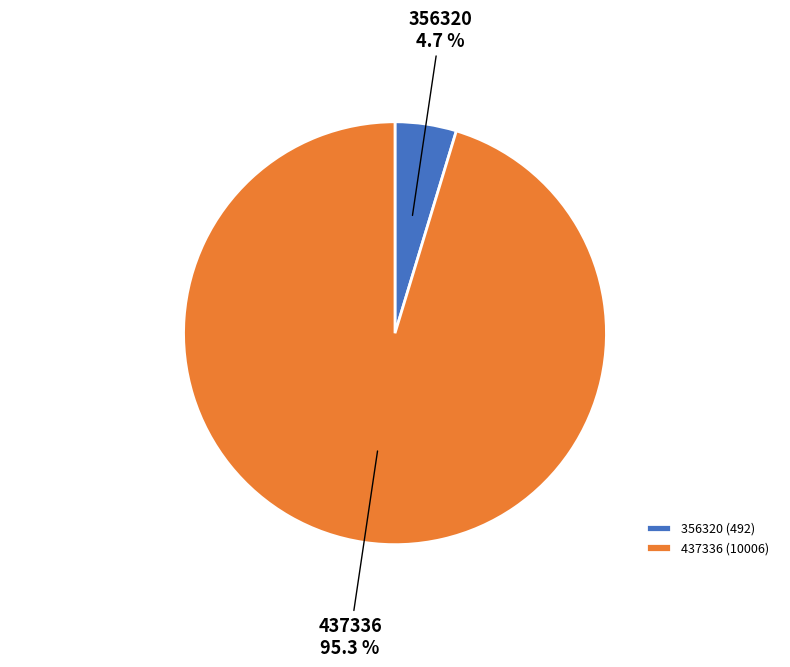

What is the majority slice?

437336